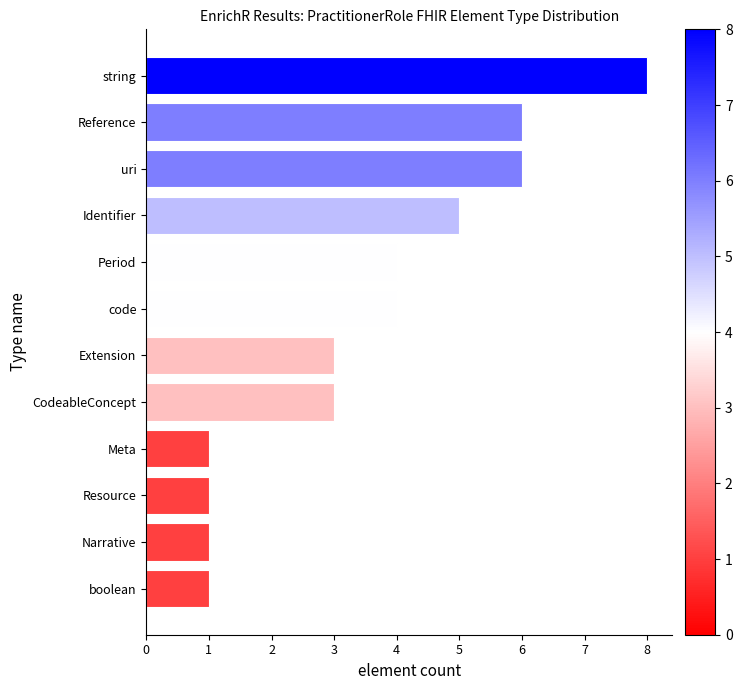

Reading bottom to top, what are all the values shown in this chart?

1	1	1	1	3	3	4	4	5	6	6	8